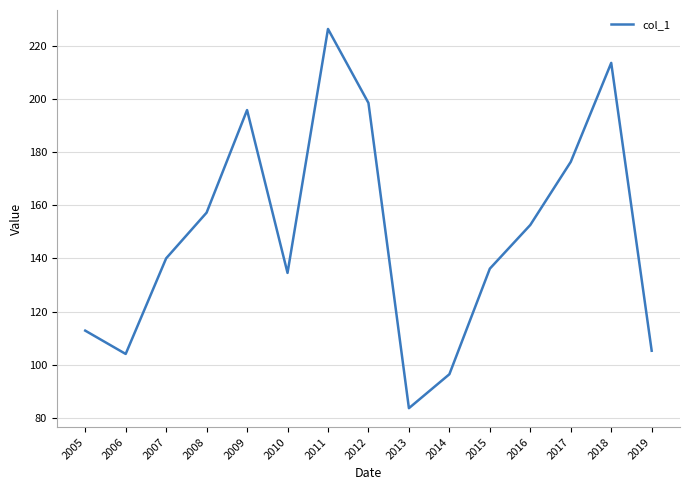

Is this an area chart (filled region under the line)?

No